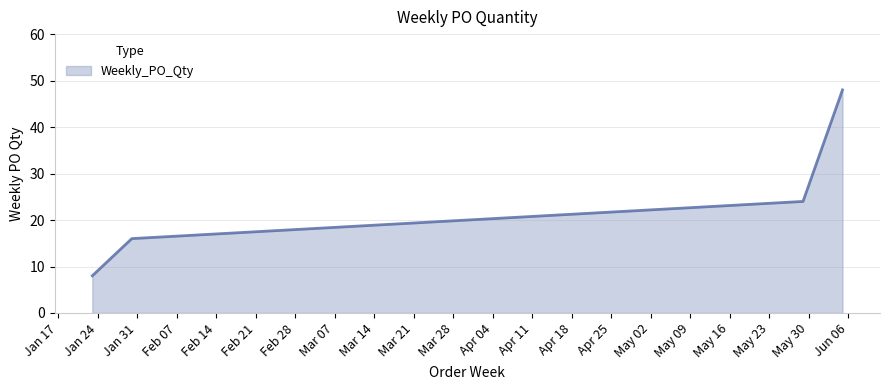

True or false: there are more than 0 points higher than both neighbors.

False